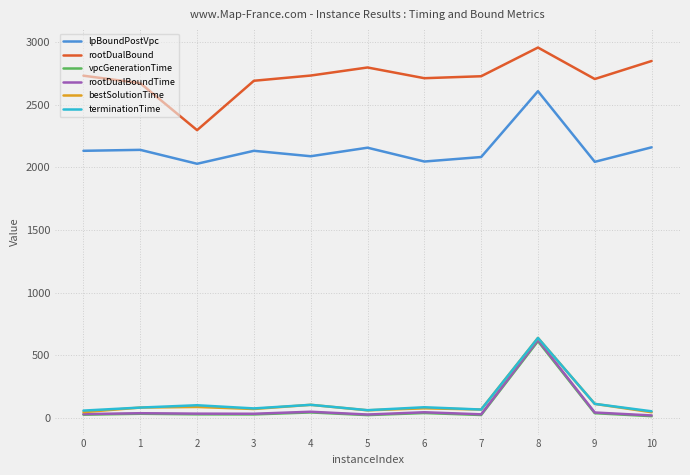

How many lines are shown in the chart?

6